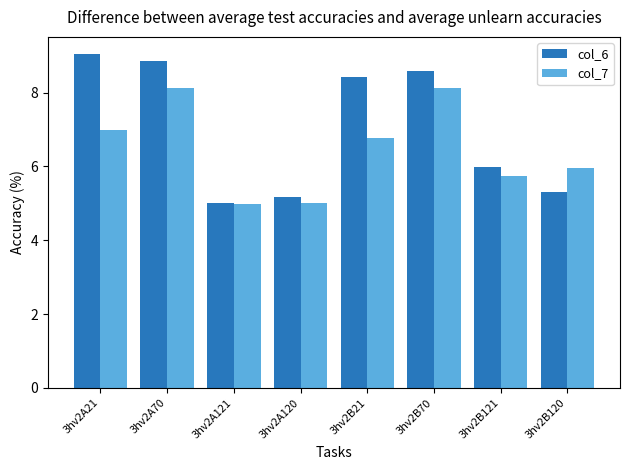

The col_7 series shows 5.0 at 3hv2A121. True or false?

True